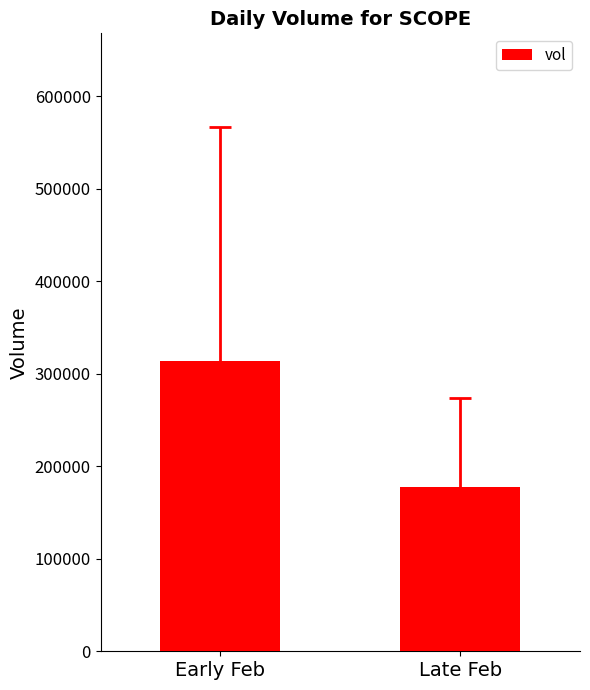

Which category has the lowest value across all series?

Late Feb